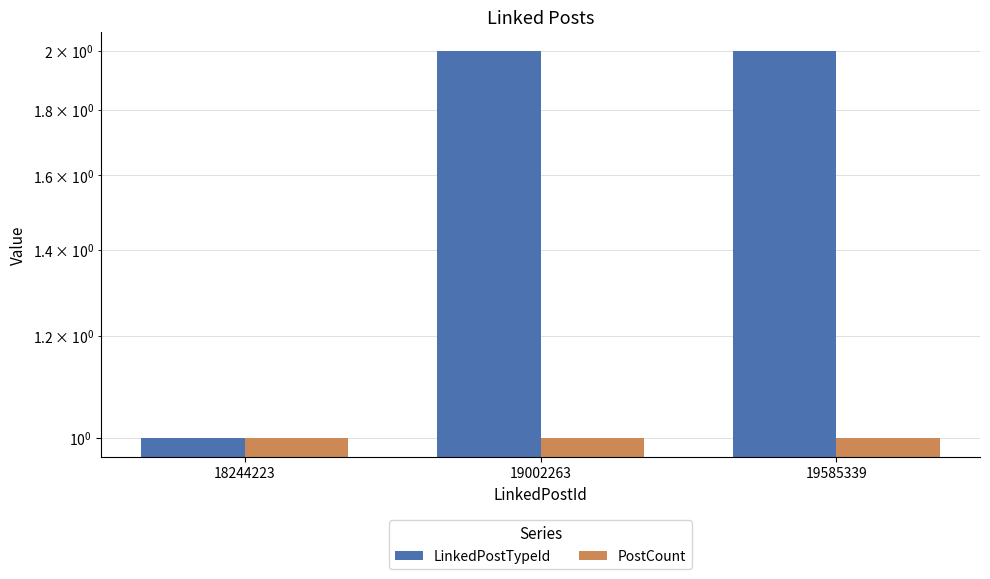

Is the value of LinkedPostTypeId at 18244223 greater than the value of PostCount at 19002263?

No